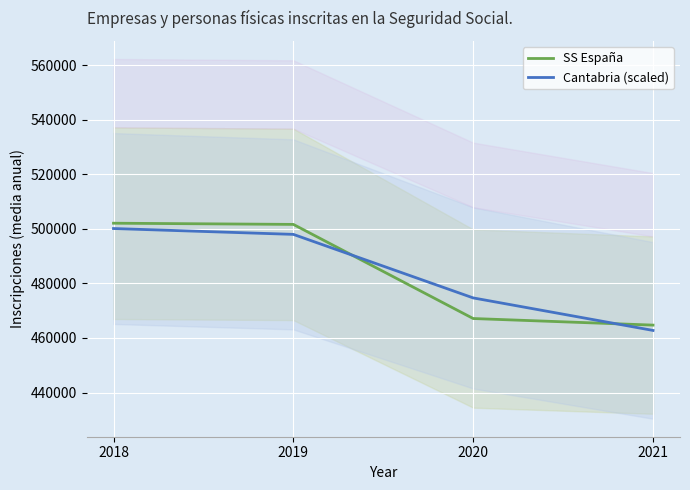

Which series changed the most between 2019 and 2021?

SS España